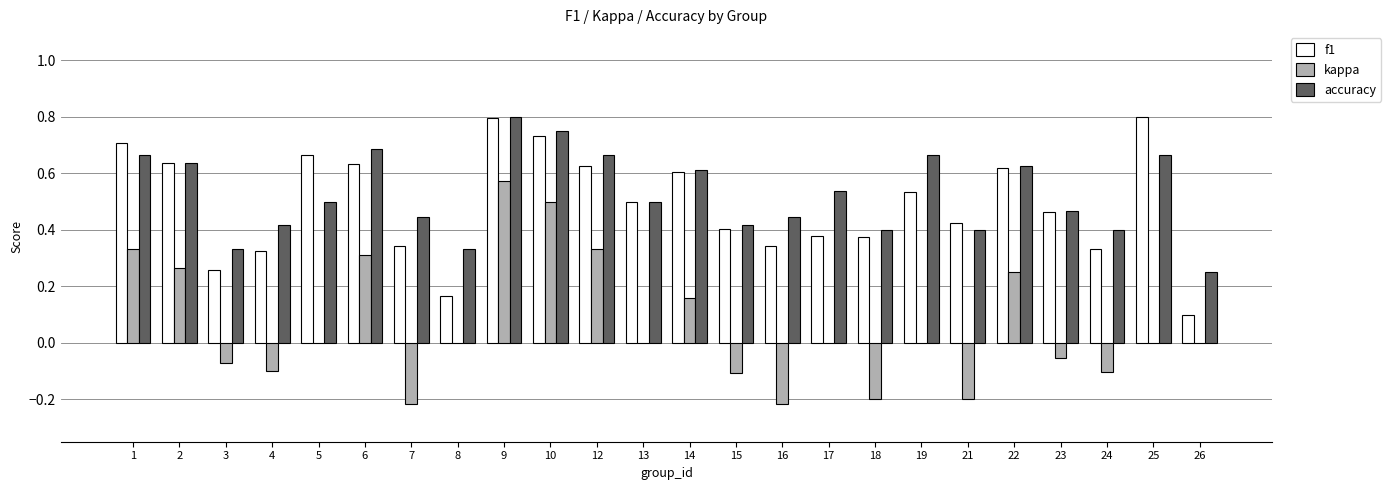

What is the total value across all series at 9?

2.2